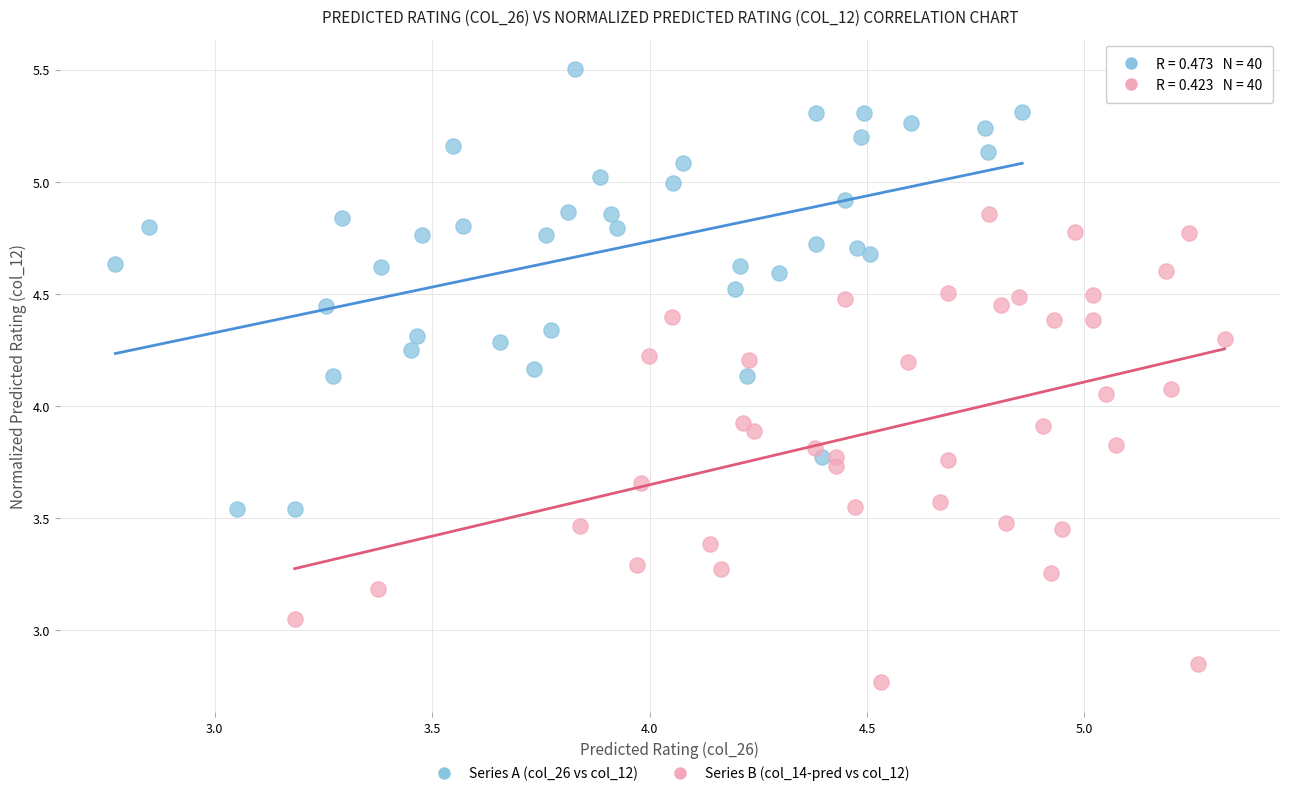

What are all the series names shown in the legend?

Series A (col_26 vs col_12), Series B (col_14-pred vs col_12)